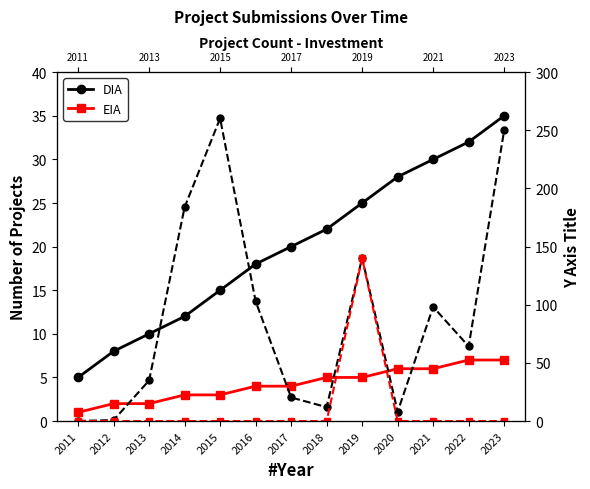

Between 2014 and 2017, which series saw the biggest shift?

DIA Inv.